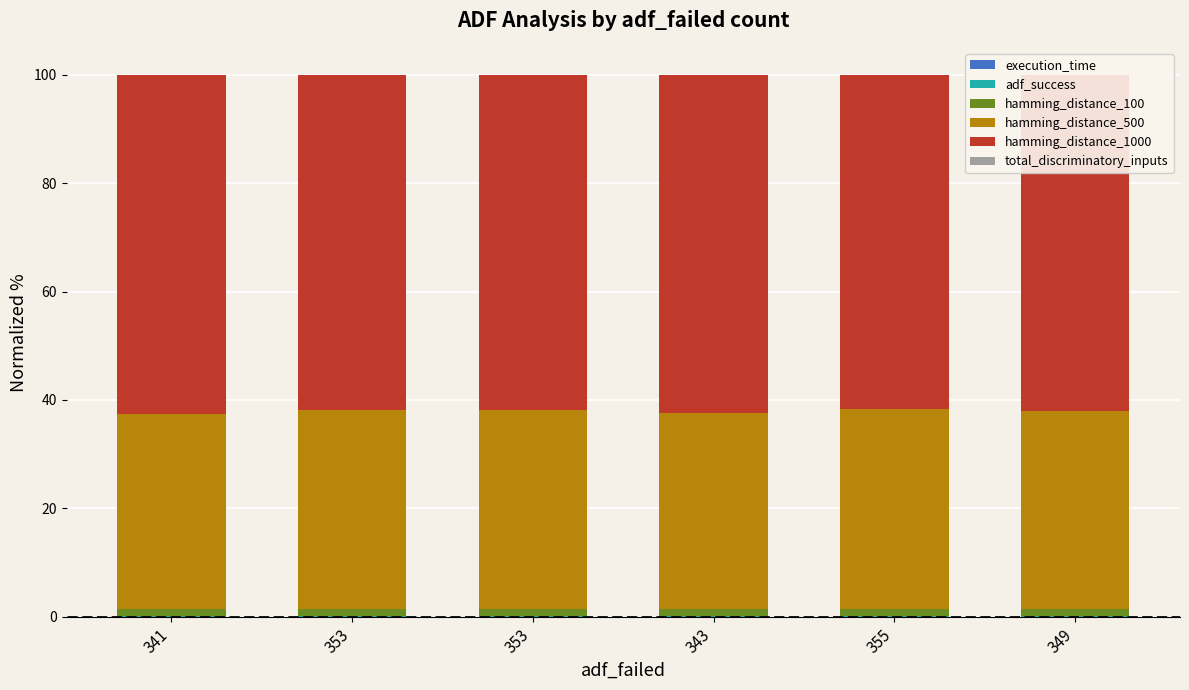

Are the bars horizontal?

No